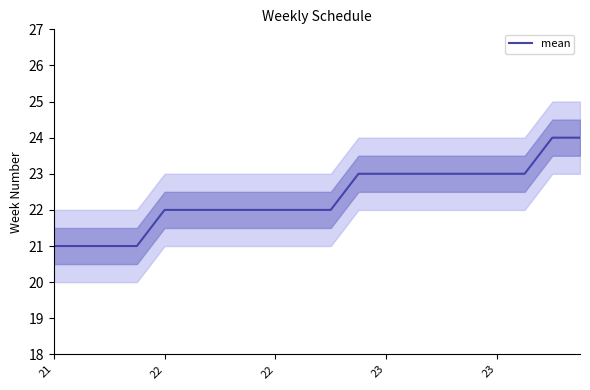

Is this an area chart (filled region under the line)?

No